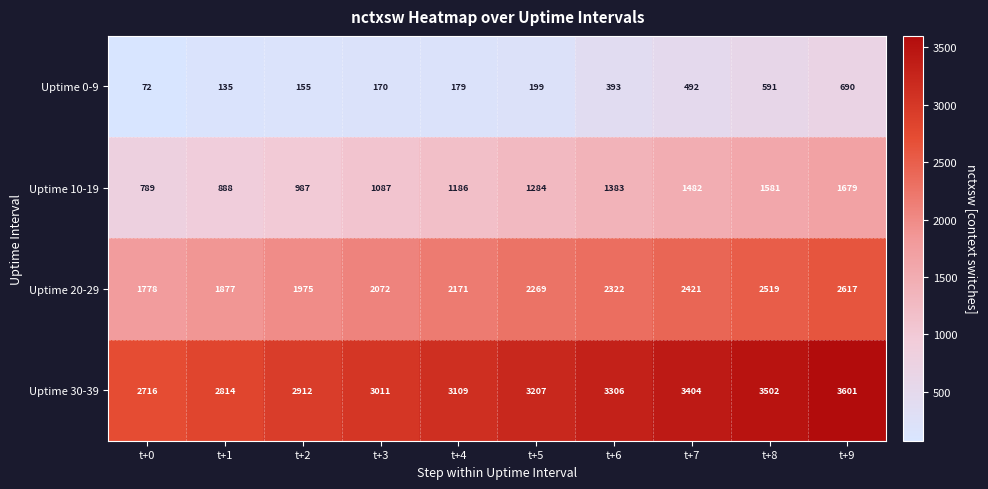

What value does the Uptime 20-29 series have at t+2?

1975